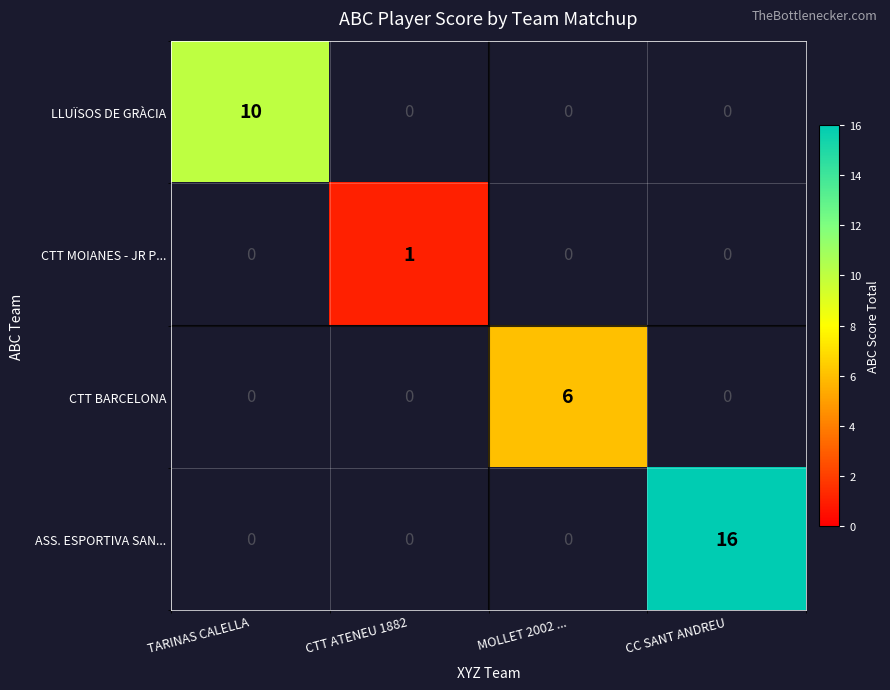

Is the value of CTT MOIANES - JR P... at CTT ATENEU 1882 greater than the value of CTT BARCELONA at MOLLET 2002 ...?

No